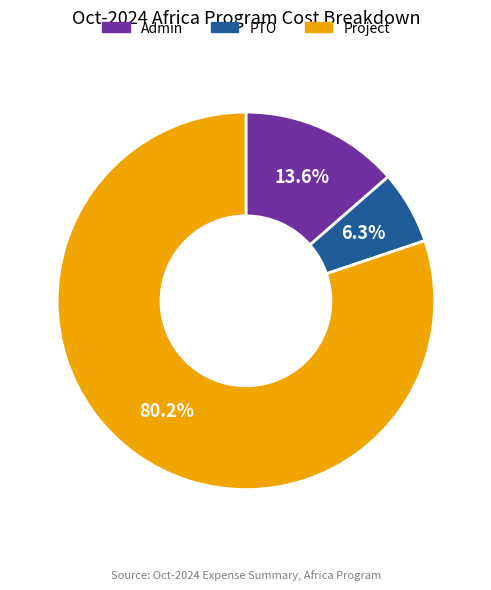

Between Project and PTO, which is larger?

Project